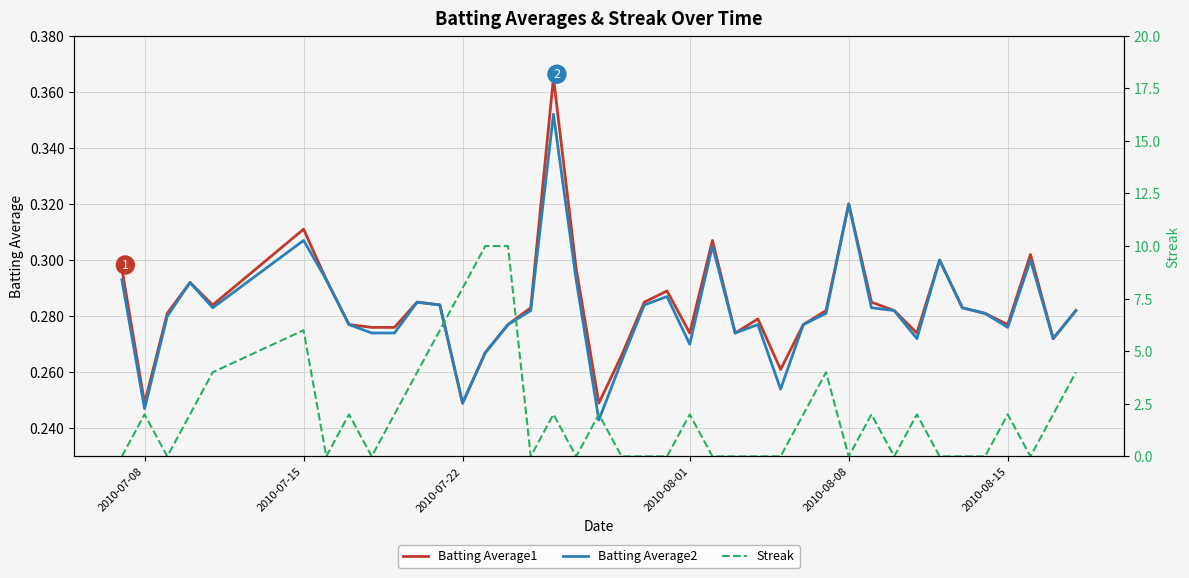

Does the chart display data point markers on the line(s)?

No